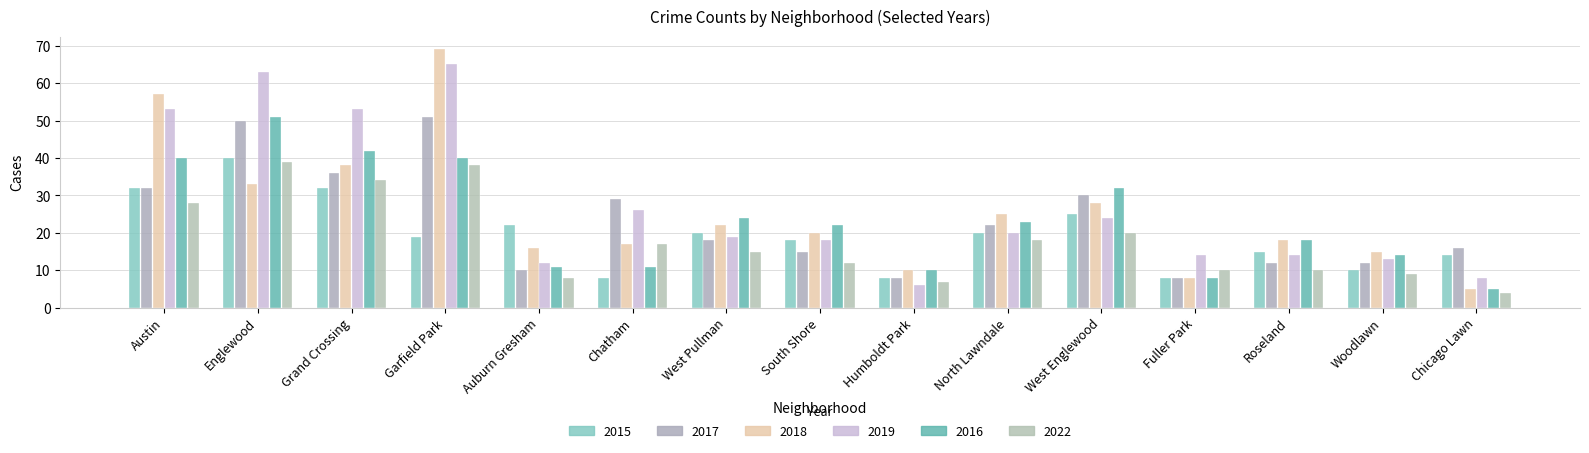

What is the value of the 2019 bar at the 9th from the left?

6